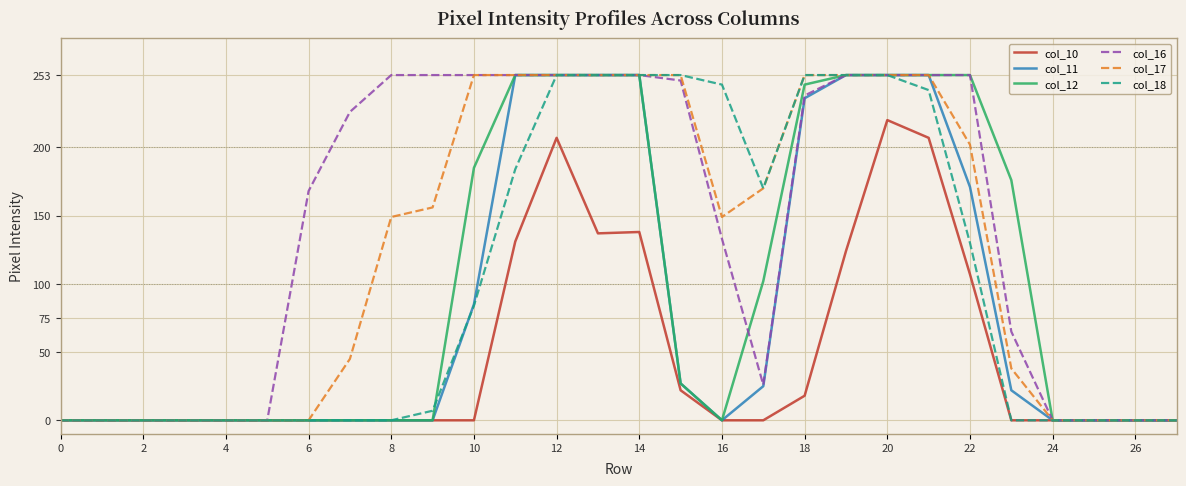

What is the average value of the col_18 series?

101